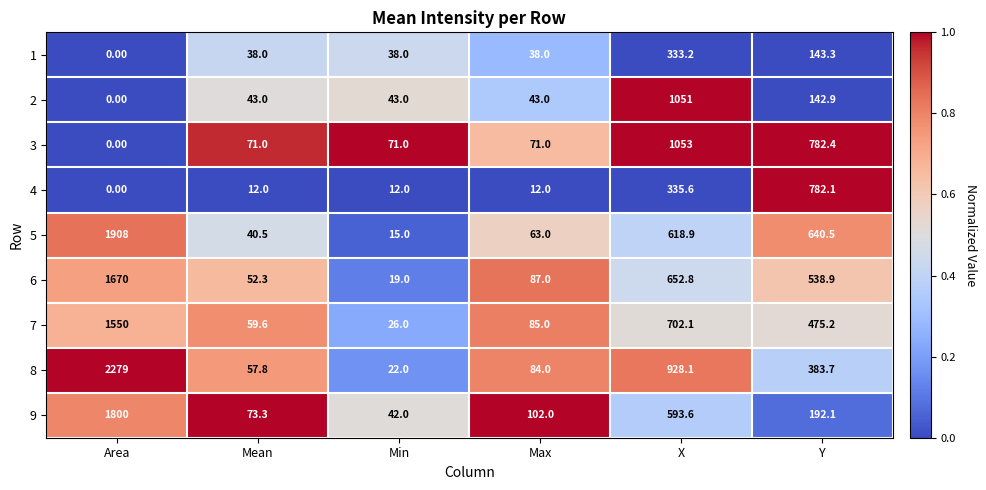

What is the difference between the maximum and minimum values in the 8 series?

2257.0